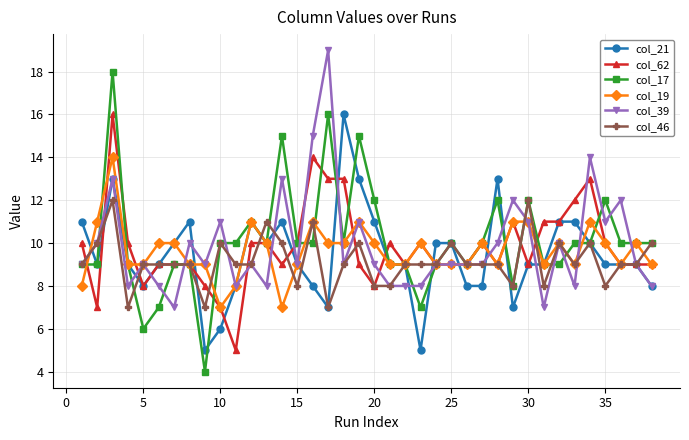

What is the maximum value shown in the chart?

19